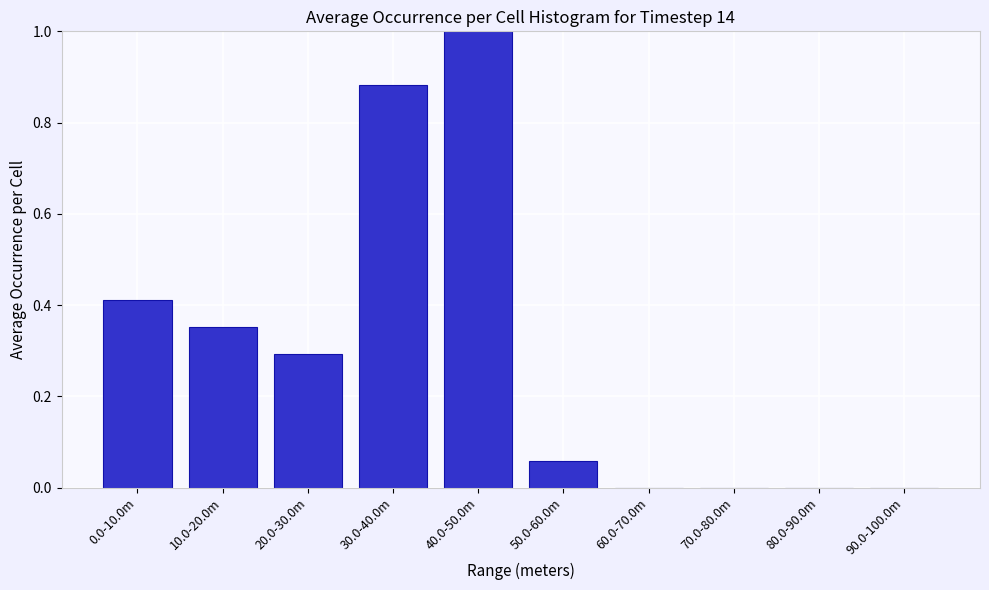

Between 20.0-30.0m and 40.0-50.0m, which is larger?

40.0-50.0m